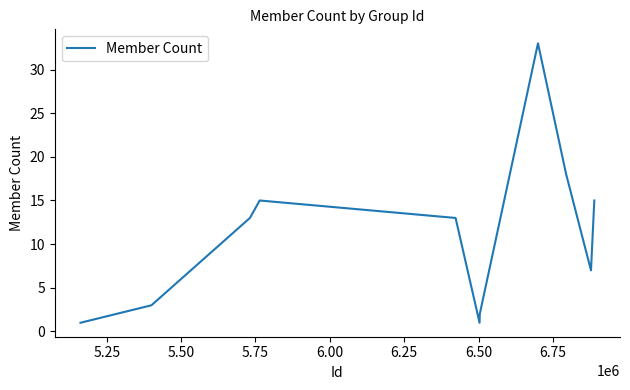

How many interior local peaks (higher than both neighbors) does the data have?

2